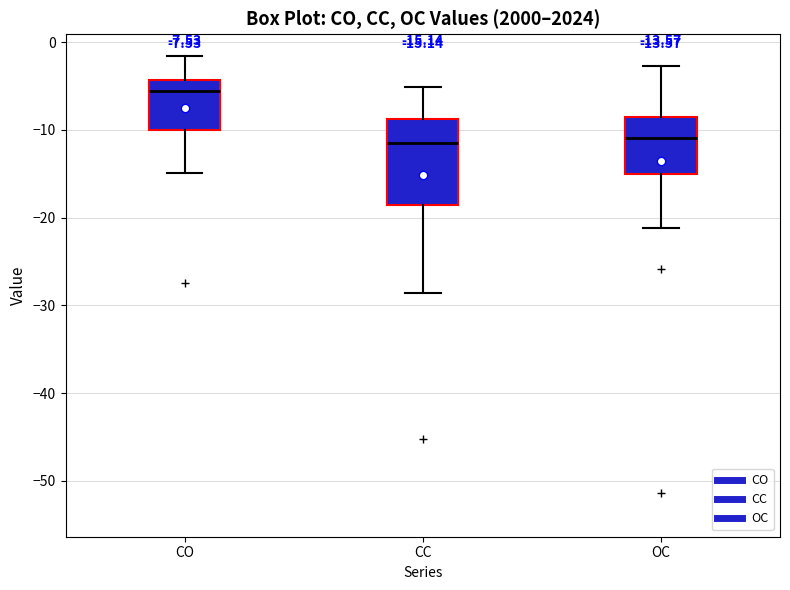

Which box is the tallest, from its lower edge to its upper edge?

CC